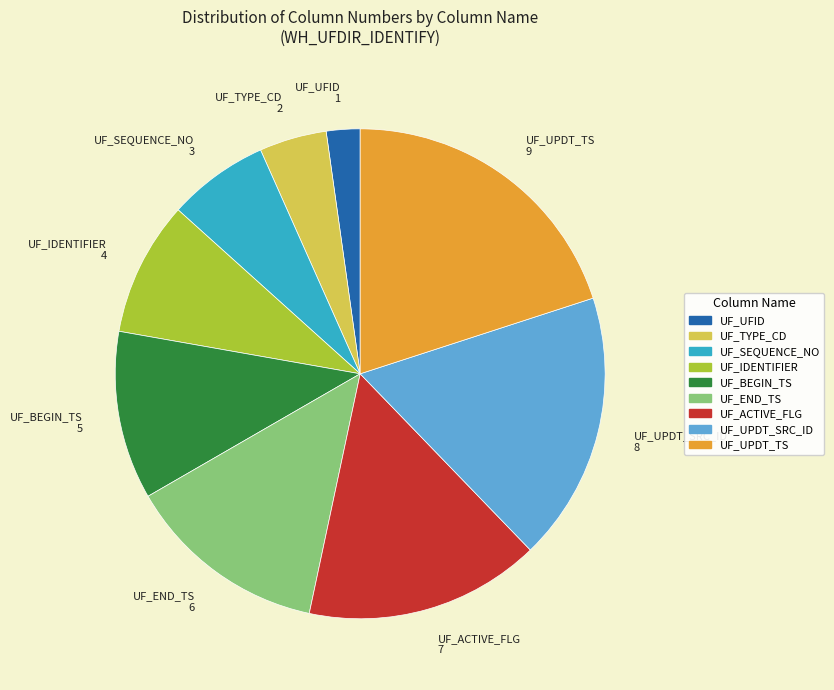

Rank the categories by value from lowest to highest.

UF_UFID, UF_TYPE_CD, UF_SEQUENCE_NO, UF_IDENTIFIER, UF_BEGIN_TS, UF_END_TS, UF_ACTIVE_FLG, UF_UPDT_SRC_ID, UF_UPDT_TS